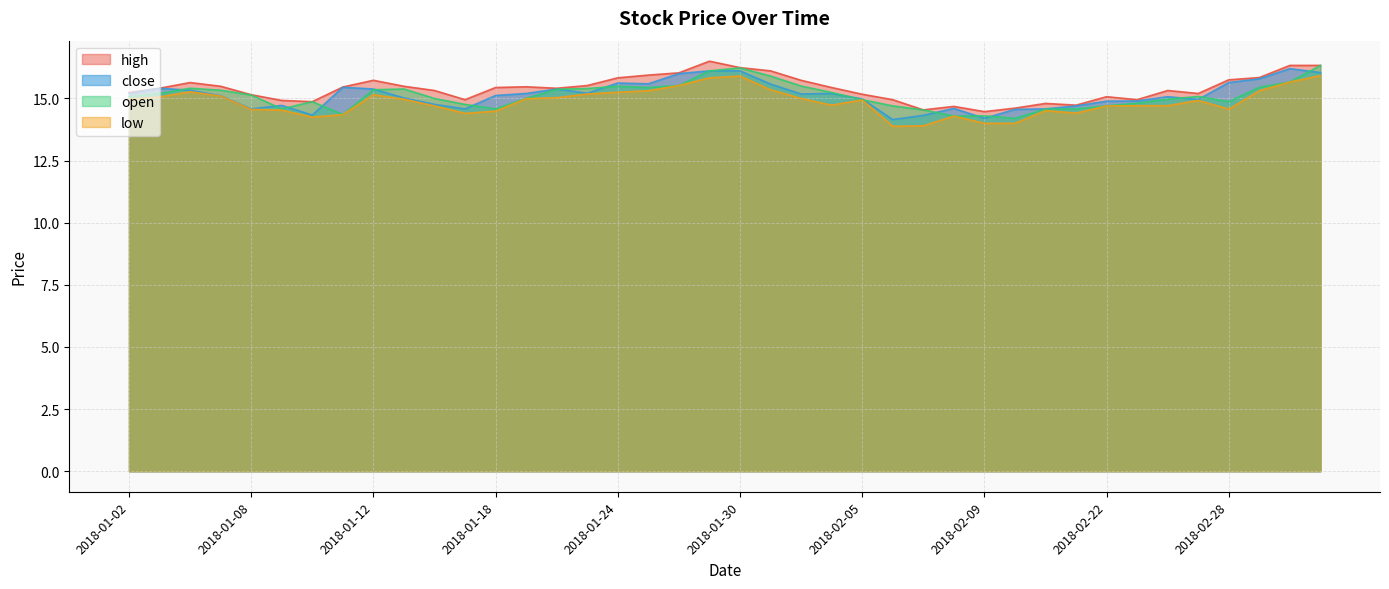

Is it true that low equals 15.2 at 2018-01-24?

True